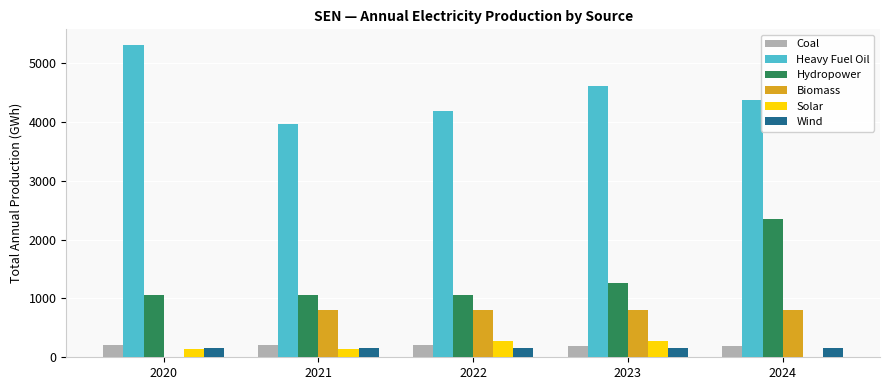

Are the bars grouped side by side (vs. stacked)?

Yes